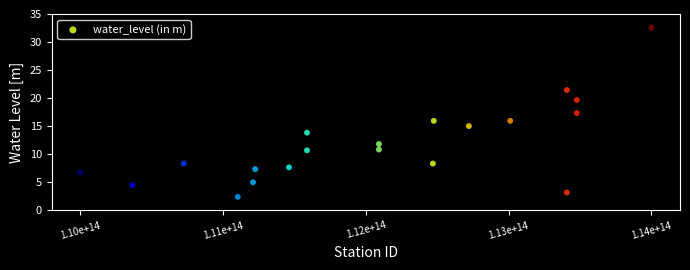

What Y value in the scatter plot is closest to 17?

17.4